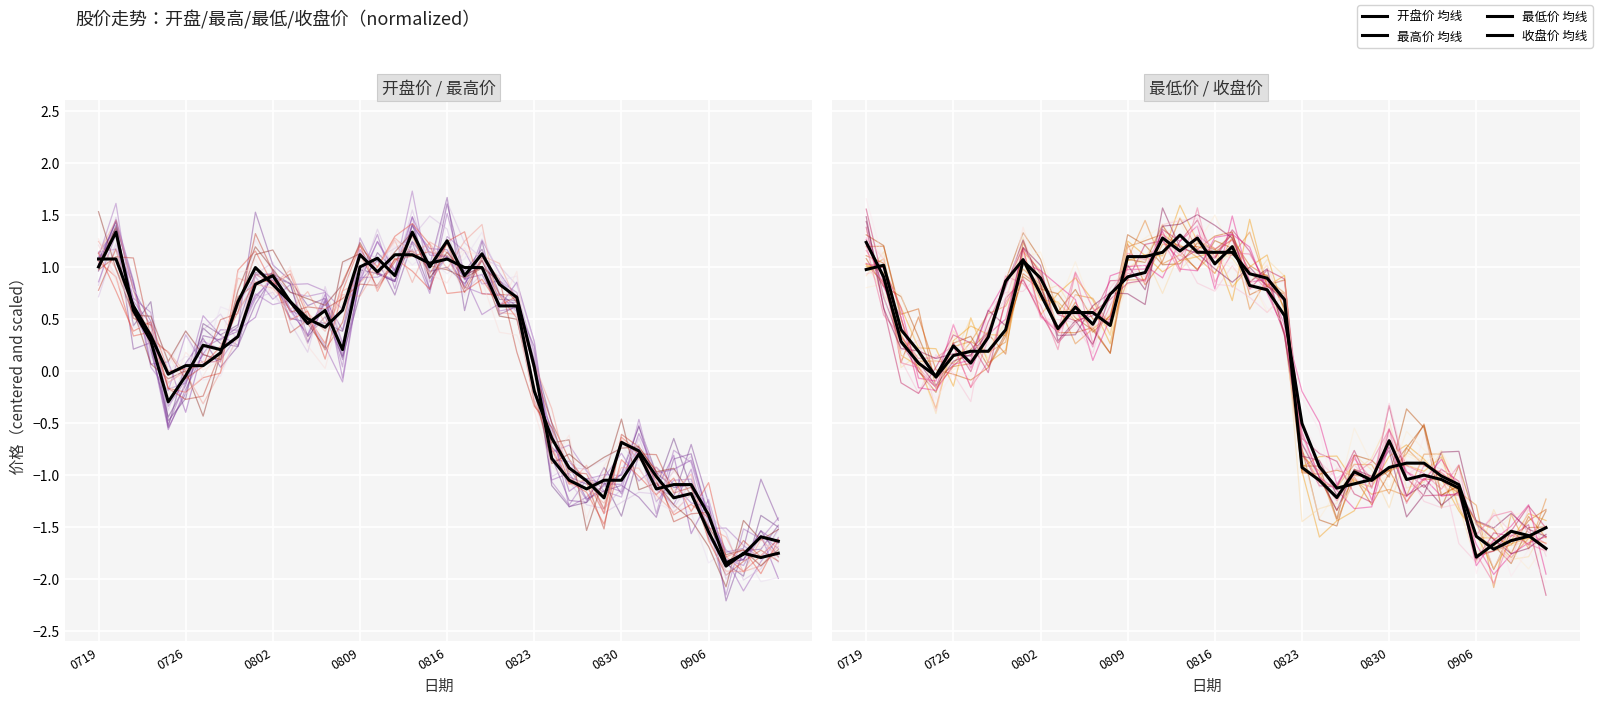

At which label does 最低价 reach its minimum?

36